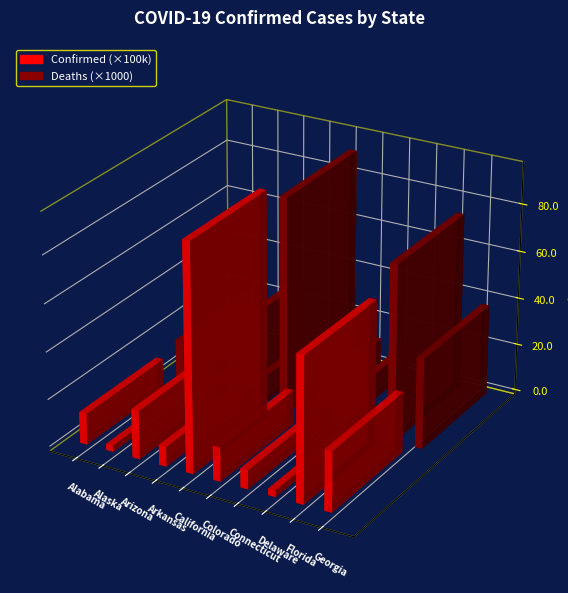

Reading left to right, transcribe all the data shown in this chart.

Confirmed: Alabama=1312437	Alaska=260059	Arizona=2049627	Arkansas=843065	California=9558618	Colorado=1441472	Connecticut=806467	Delaware=274899	Florida=6125115	Georgia=2556044
Deaths: Alabama=19658	Alaska=1285	Arizona=30299	Arkansas=11481	California=91299	Colorado=12547	Connecticut=10941	Delaware=2956	Florida=74466	Georgia=38198